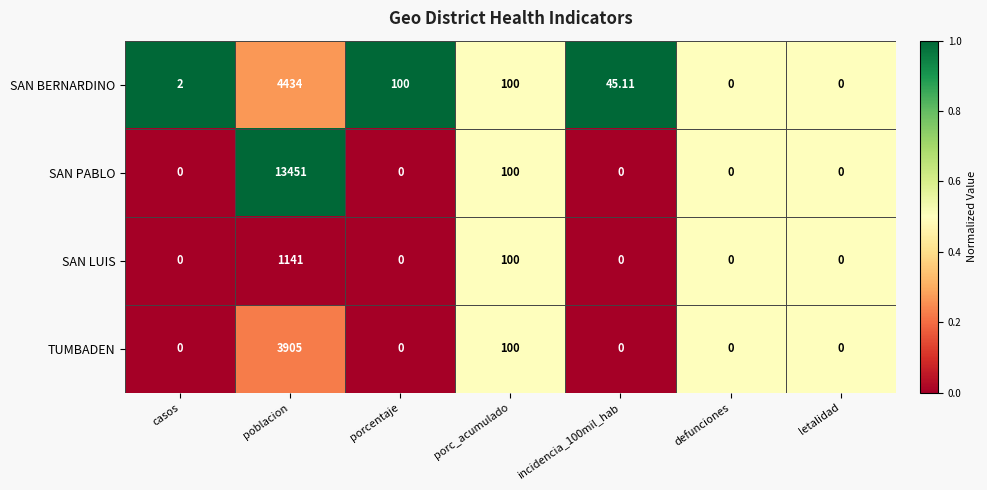

How many positive values does the SAN PABLO series have?

2